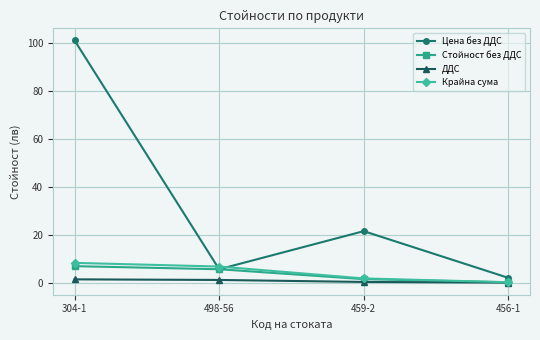

What is the label of the 3rd point from the right?

498-56